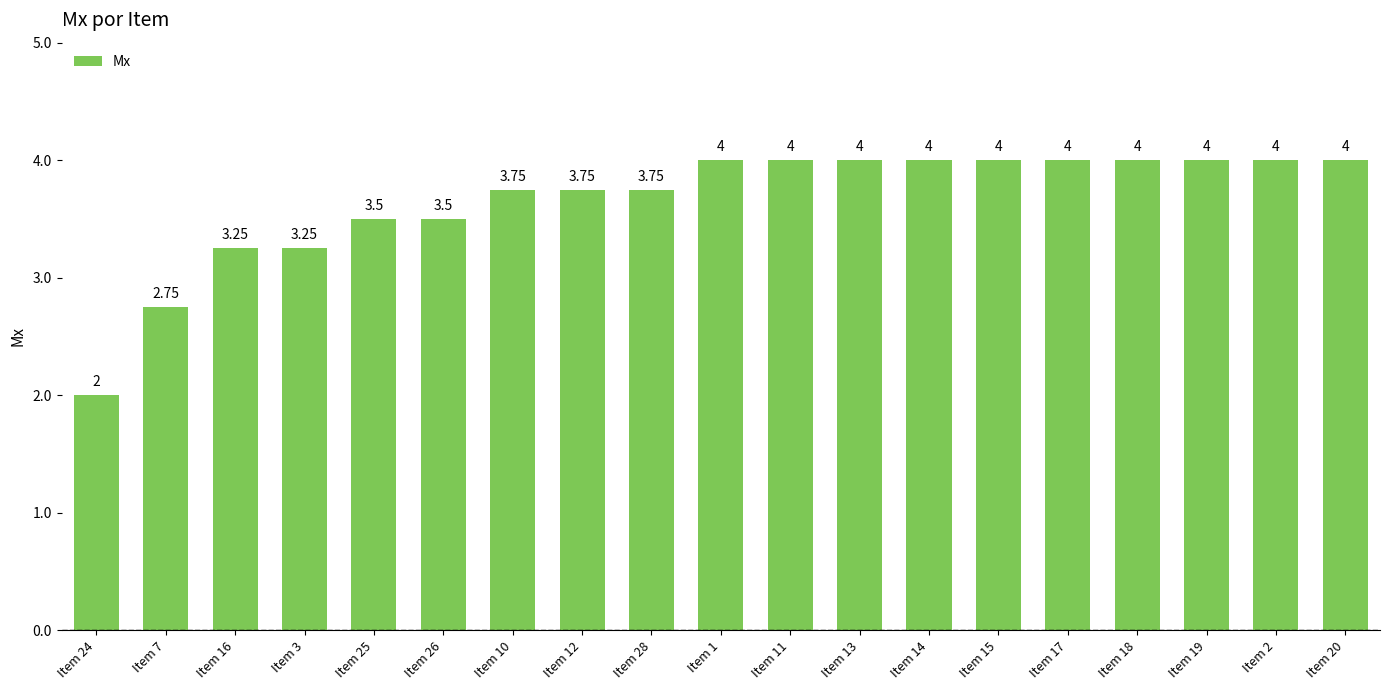

What is the sum of the values at Item 14 and Item 13?

8.0